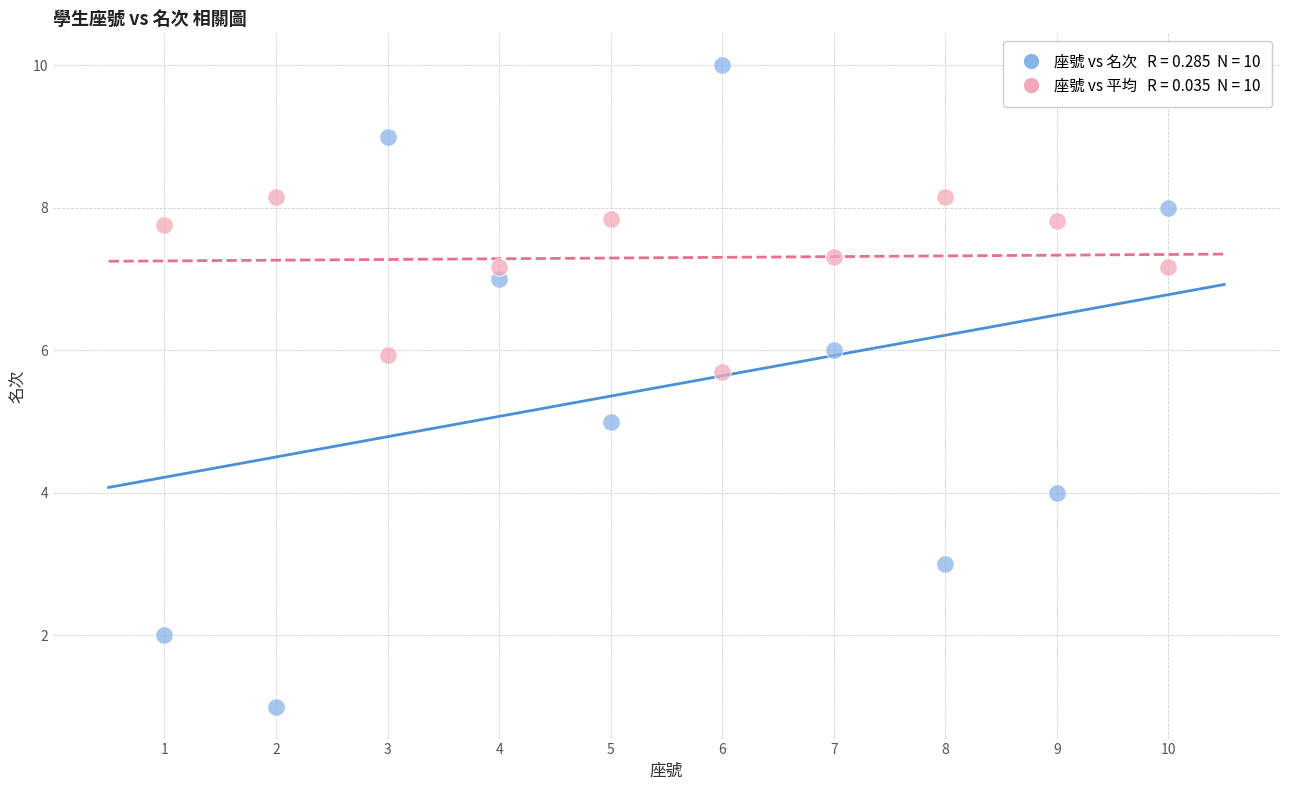

Across all data points, what is the range of Y values (max minus min)?

9.0